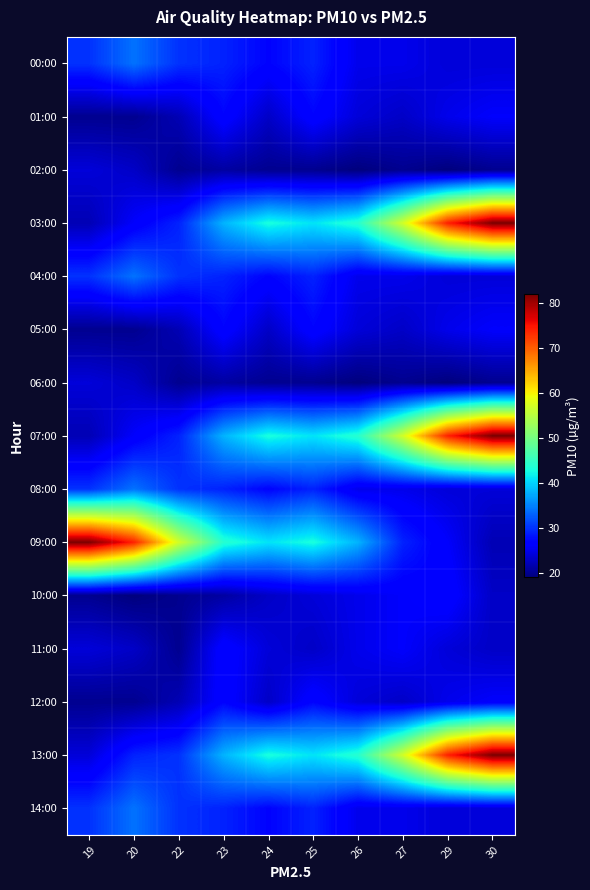

At how many categories does at least one series exceed 76?

2